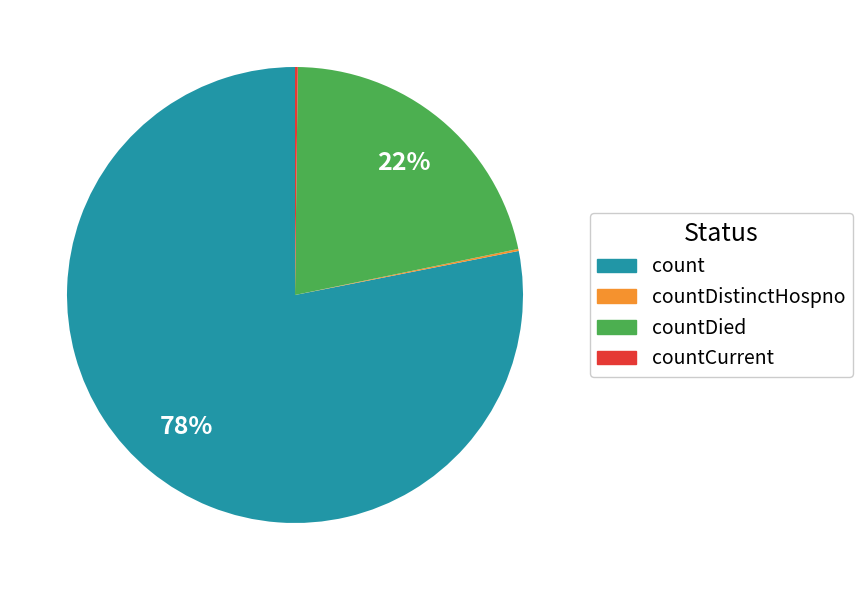

Does any single category account for the majority?

Yes